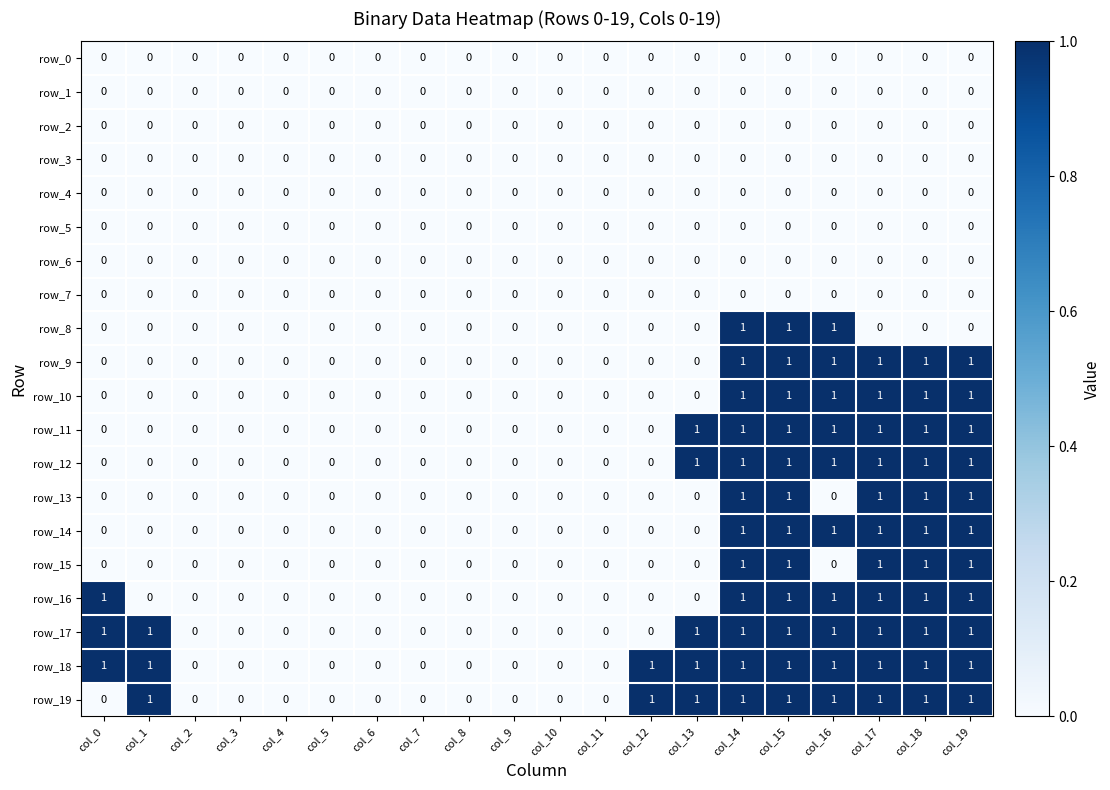

What is the sum of all row_16 values?

7